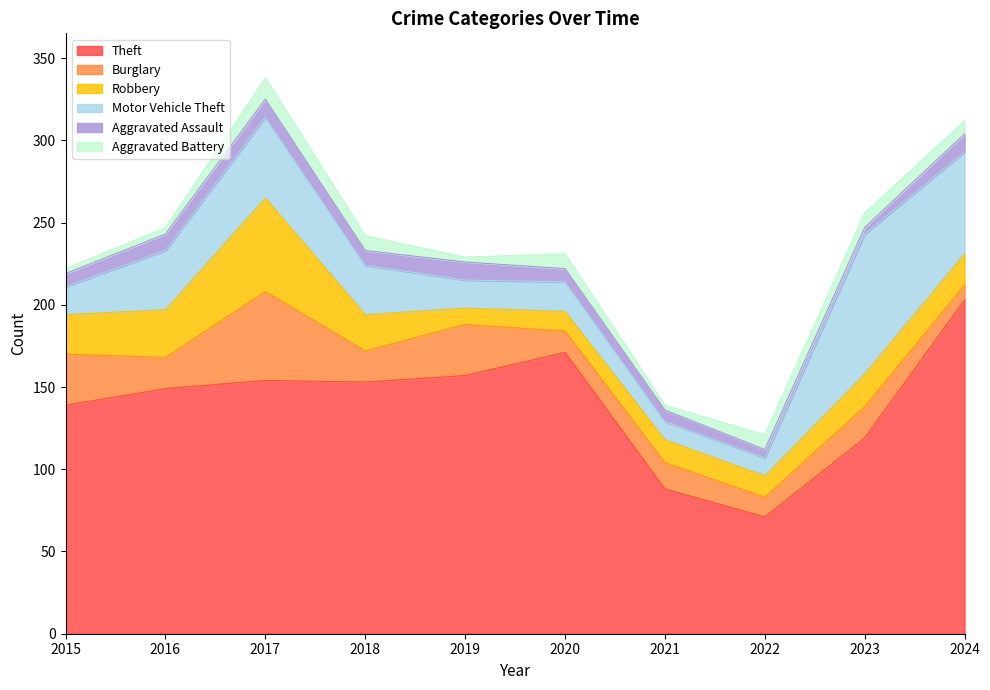

At how many categories does at least one series exceed 185?

1